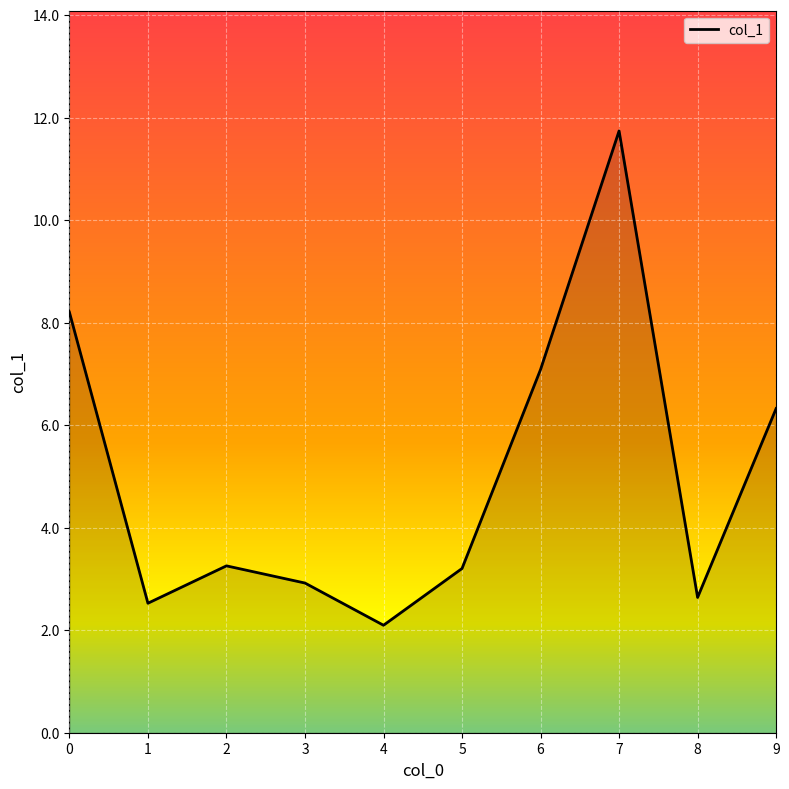

Which has a higher value, 3 or 2?

2